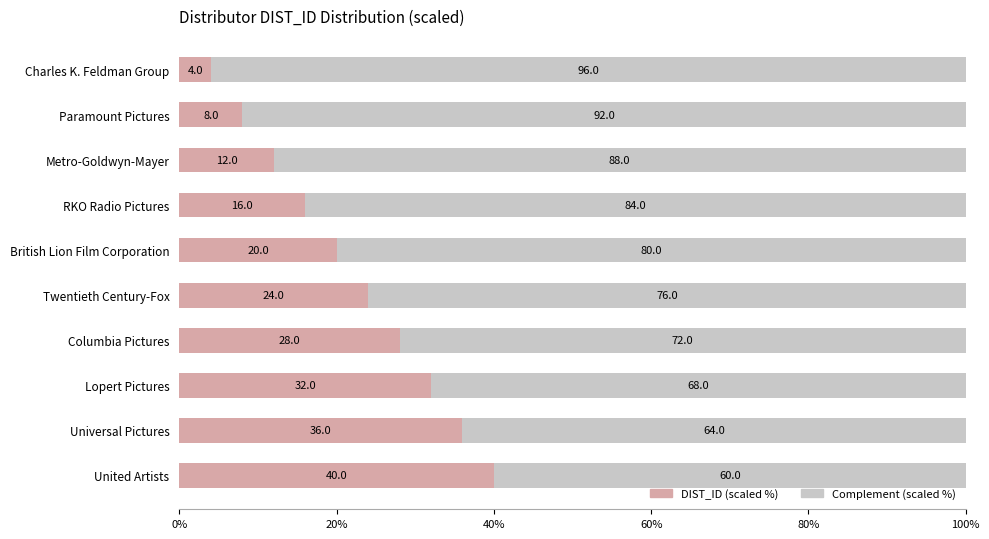

True or false: DIST_ID (scaled %) has a value of 5.6 at RKO Radio Pictures.

False